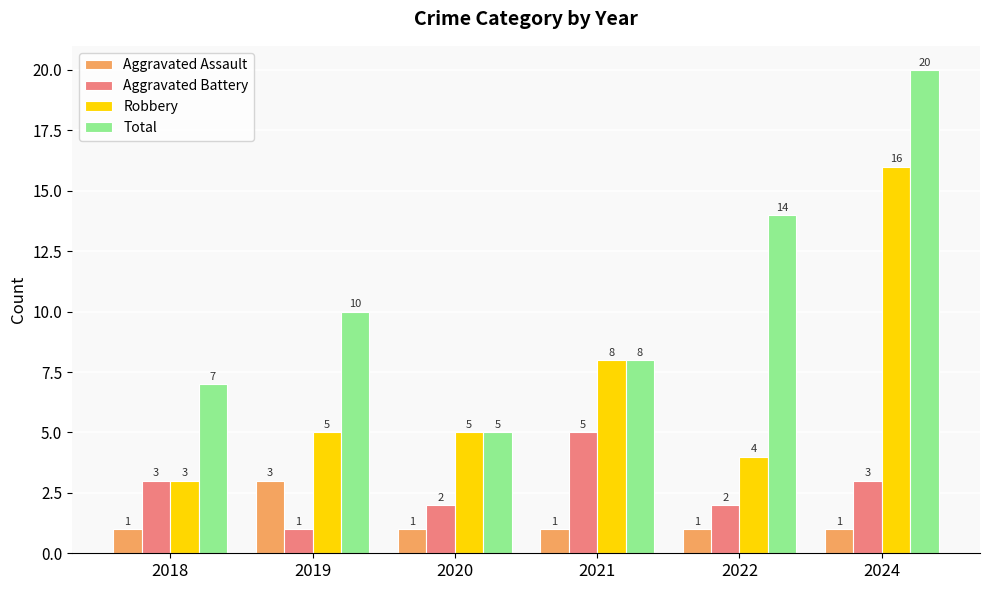

How many categories are shown in the chart?

6